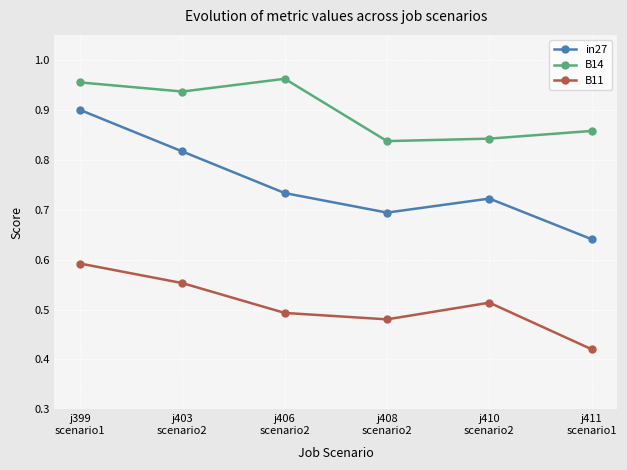

At which category does the chart reach its minimum across all series?

j411
scenario1